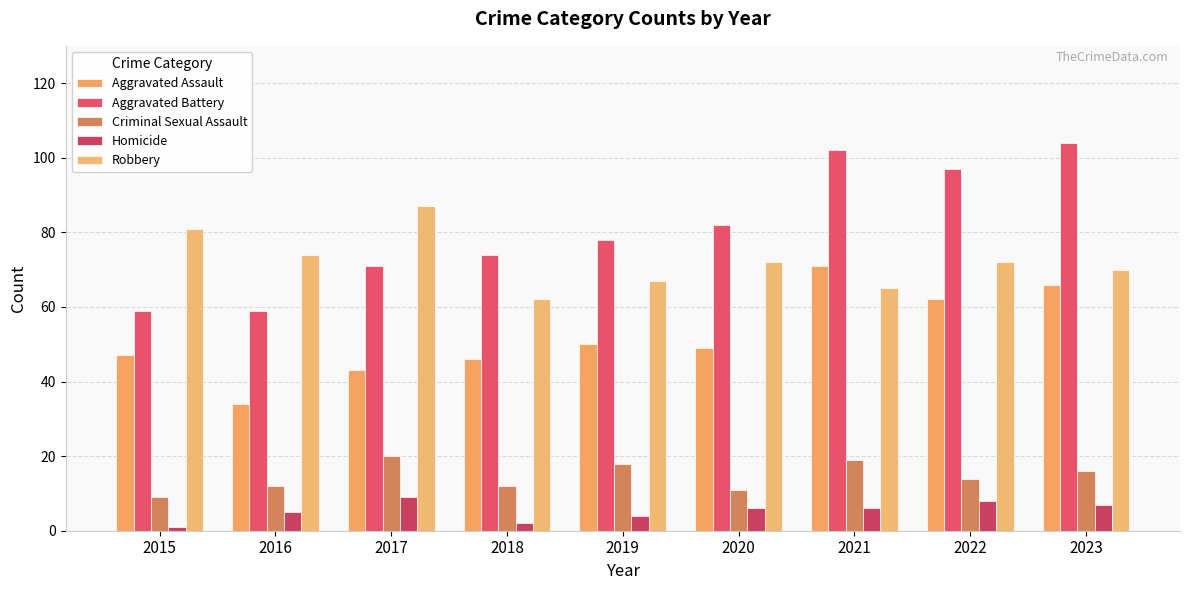

Reading left to right, transcribe all the data shown in this chart.

Aggravated Assault: 47	34	43	46	50	49	71	62	66
Aggravated Battery: 59	59	71	74	78	82	102	97	104
Criminal Sexual Assault: 9	12	20	12	18	11	19	14	16
Homicide: 1	5	9	2	4	6	6	8	7
Robbery: 81	74	87	62	67	72	65	72	70